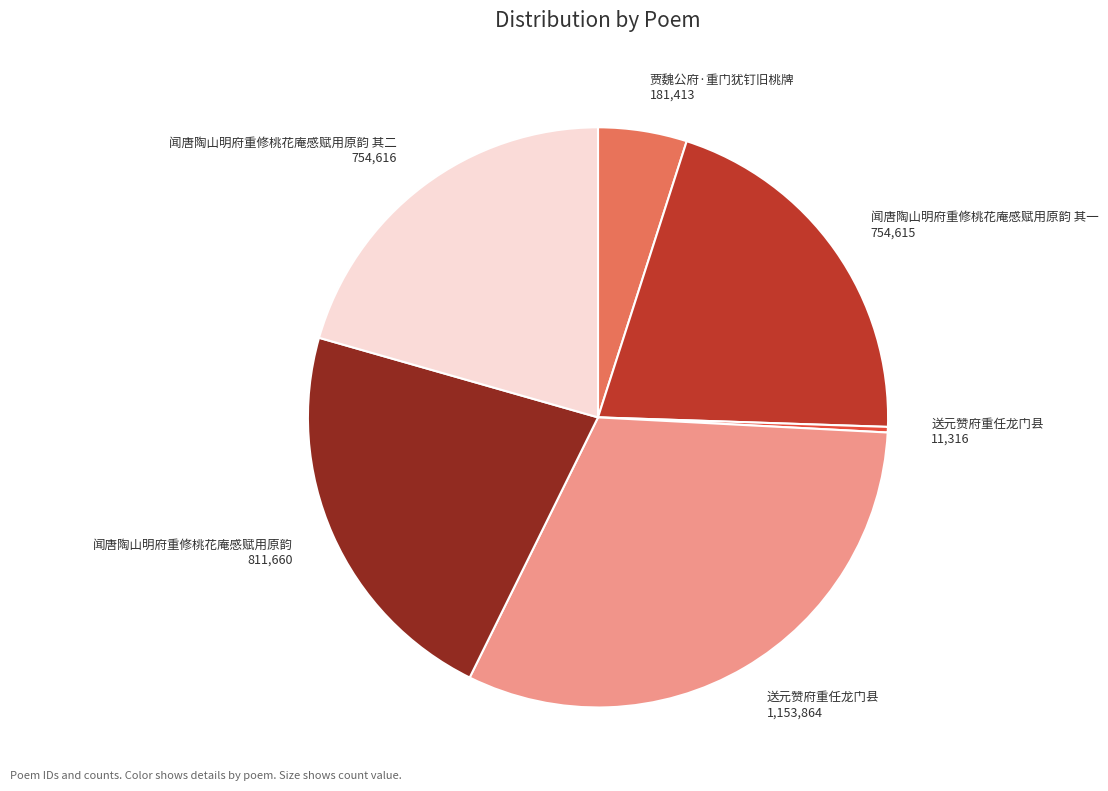

Does any single category account for the majority?

No